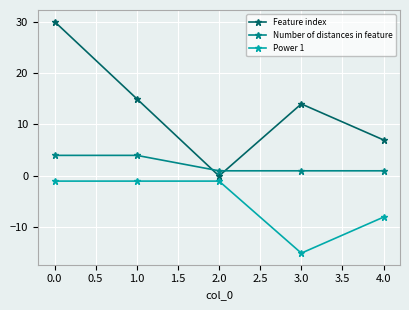

How many categories are shown in the chart?

5